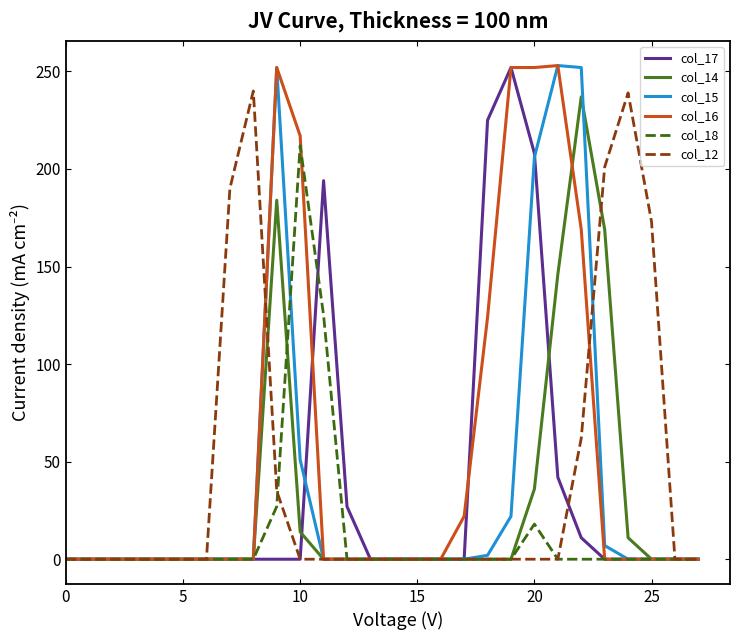

What are all the series names shown in the legend?

col_17, col_14, col_15, col_16, col_18, col_12